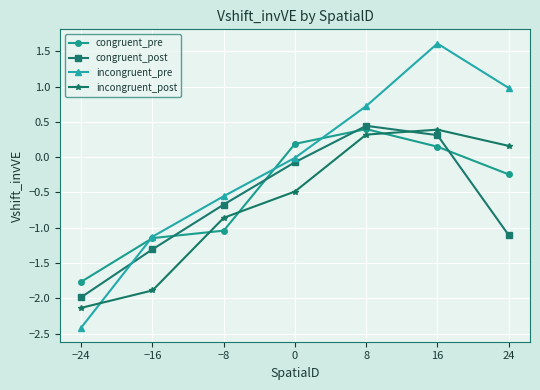

True or false: congruent_pre and incongruent_post intersect in this chart.

True